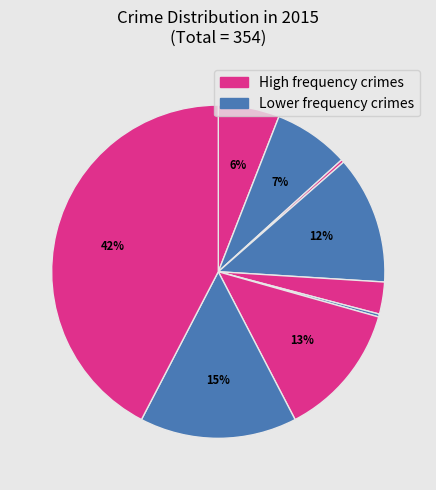

Count the number of slices in the pie.

9